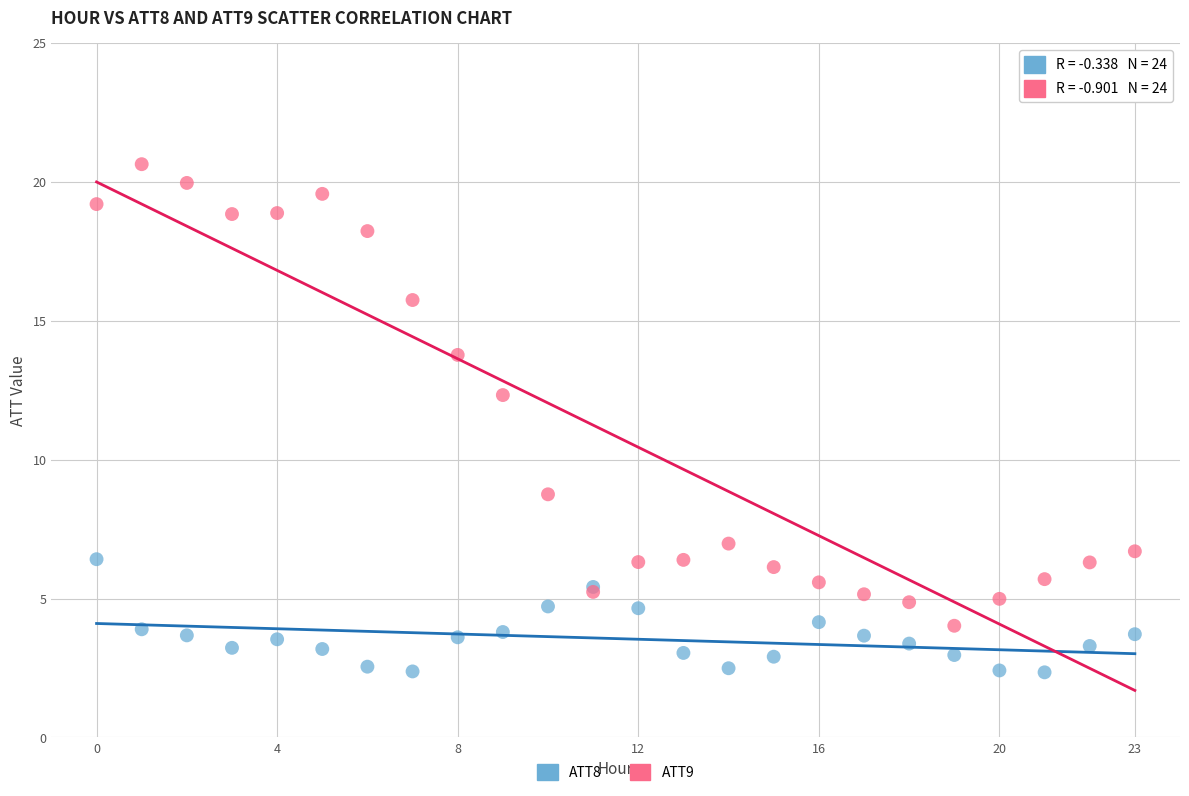

Which series contains the highest Y value?

ATT9